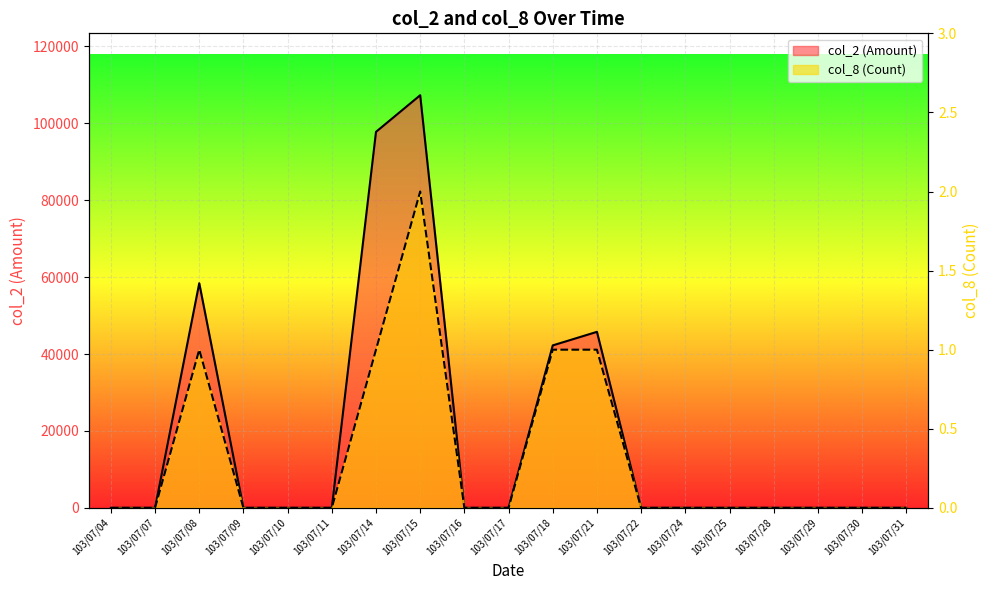

Which category has the lowest value in the col_8 (Count) series?

103/07/04